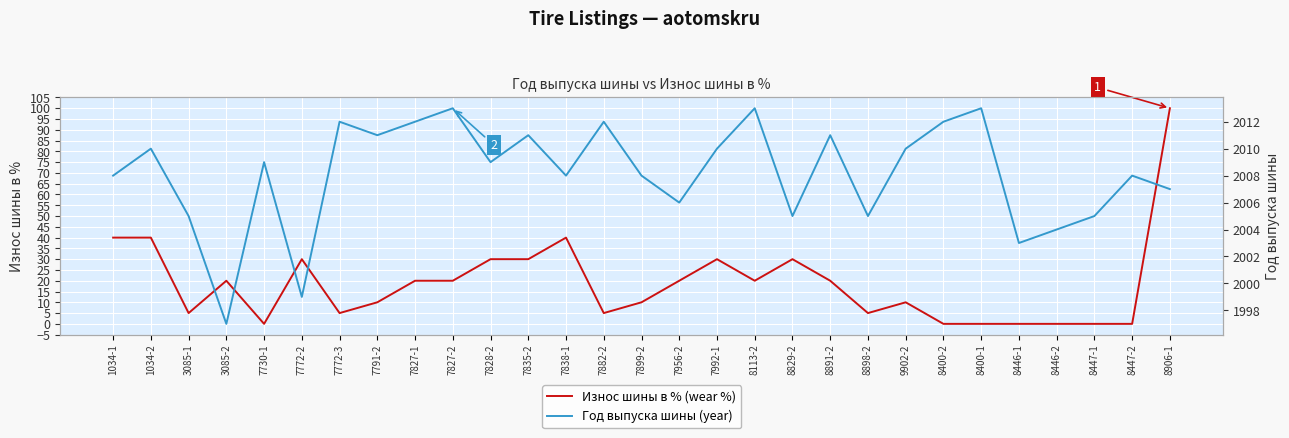

Which category has the highest value in the Год выпуска шины (year) series?

7827-2